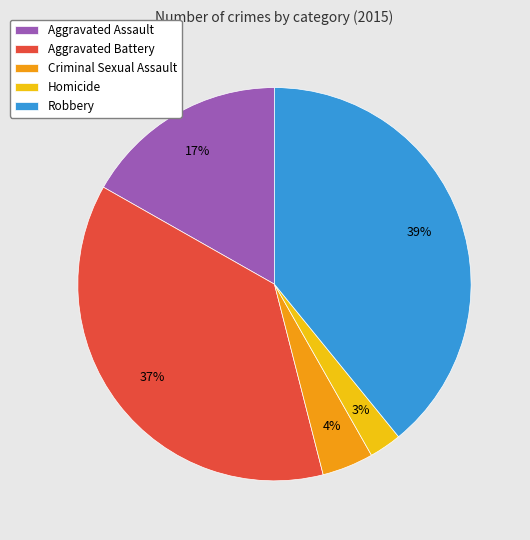

What is the largest slice in the pie chart?

Robbery